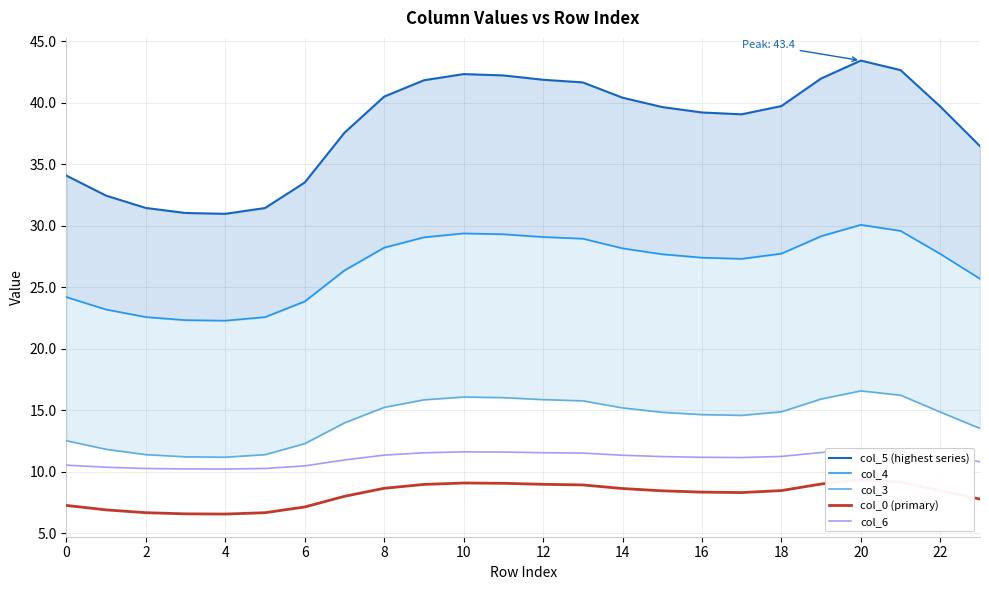

At how many categories does at least one series exceed 31?

23